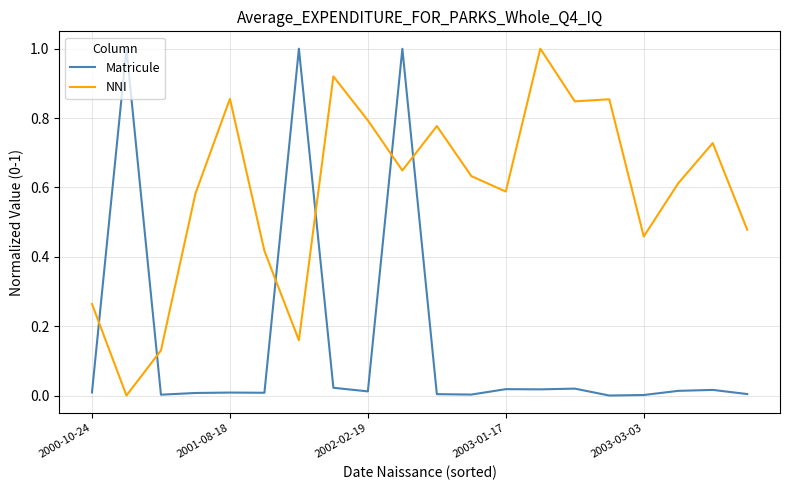

Which series has the largest total across all categories?

NNI